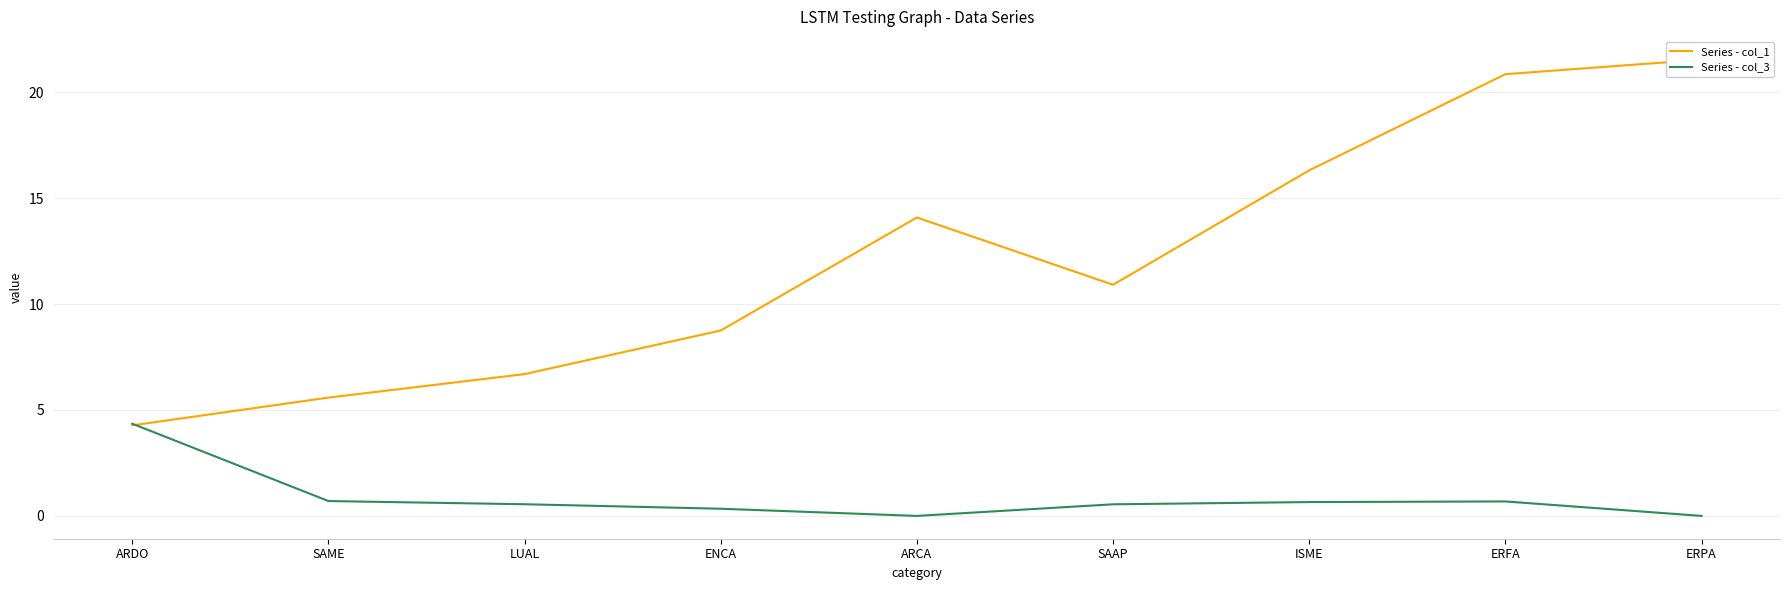

Rank the series by their maximum value, from highest to lowest.

Series - col_1, Series - col_3